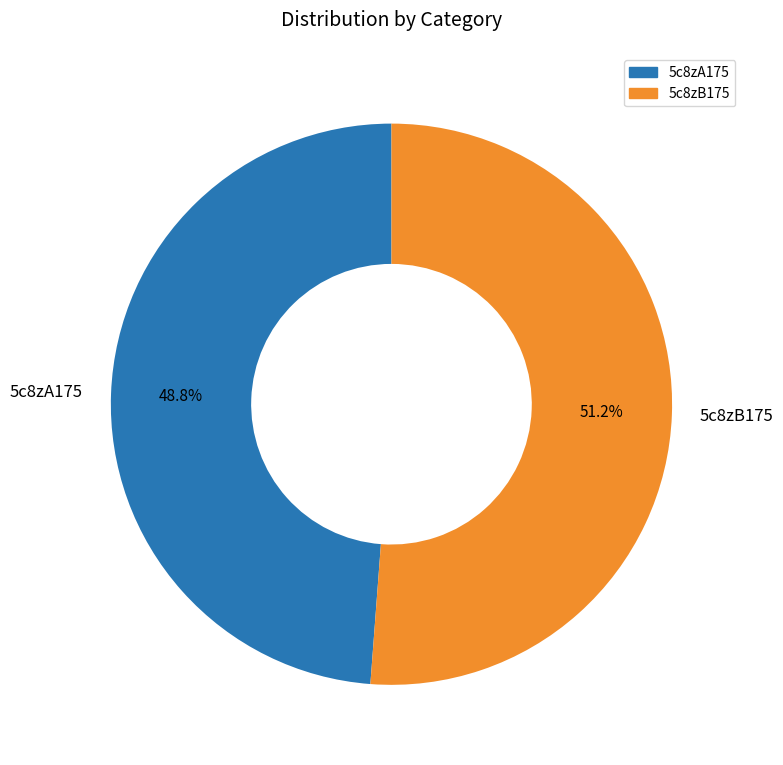

Which category accounts for the majority?

5c8zB175